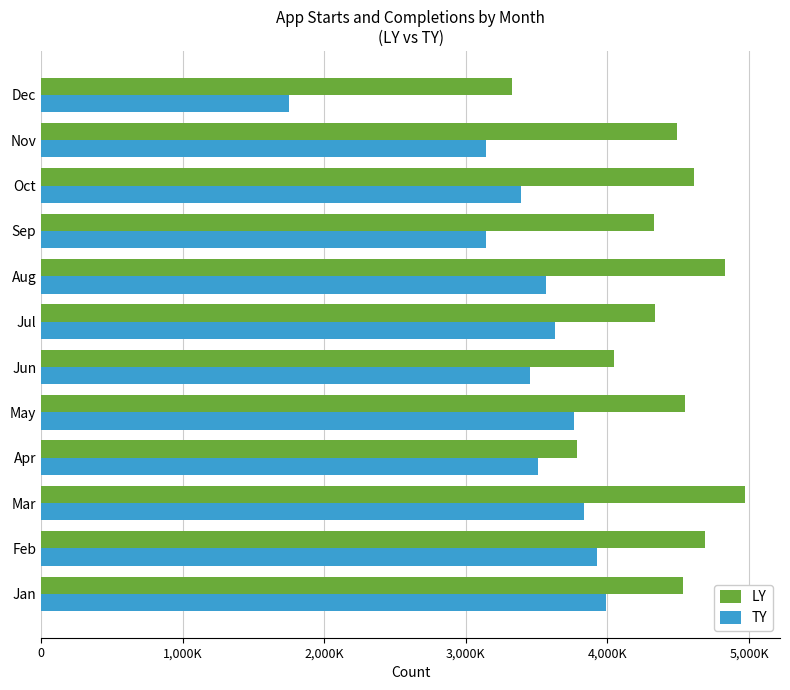

Which series has the largest range (max minus min)?

TY